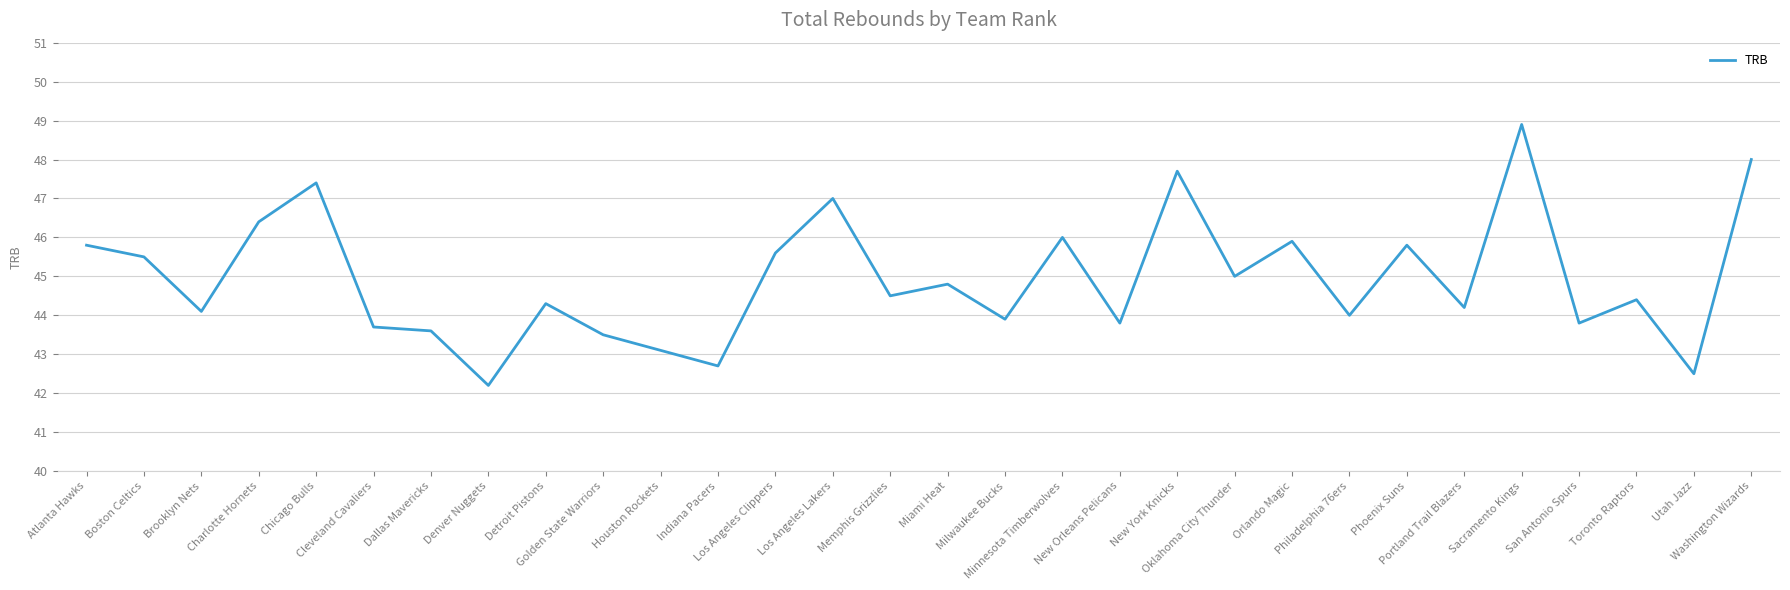

How many distinct data groups are displayed?

1